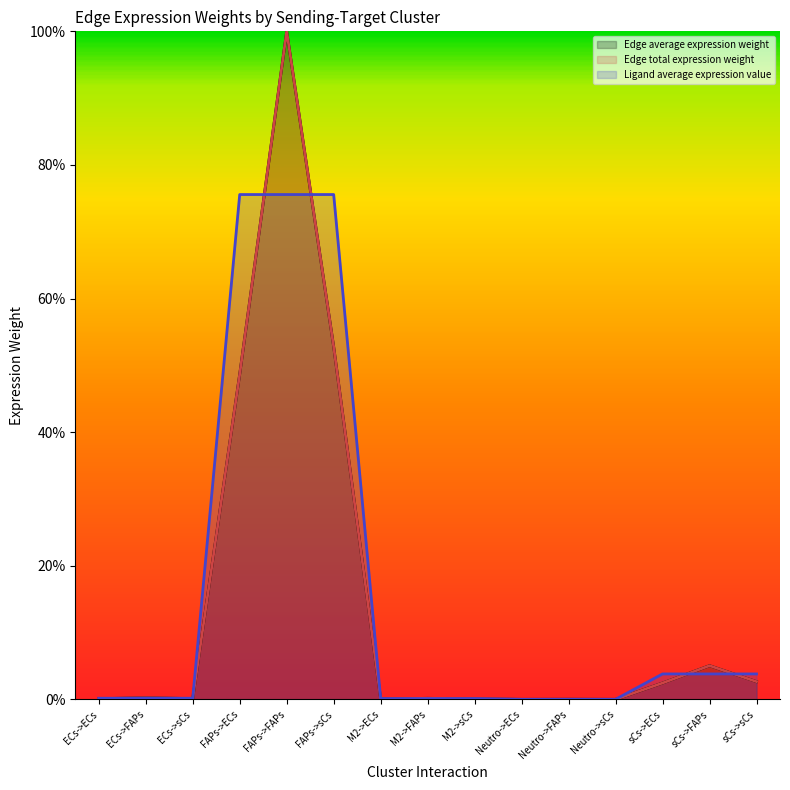

What are all the series names shown in the legend?

Edge average expression weight, Edge total expression weight, Ligand average expression value